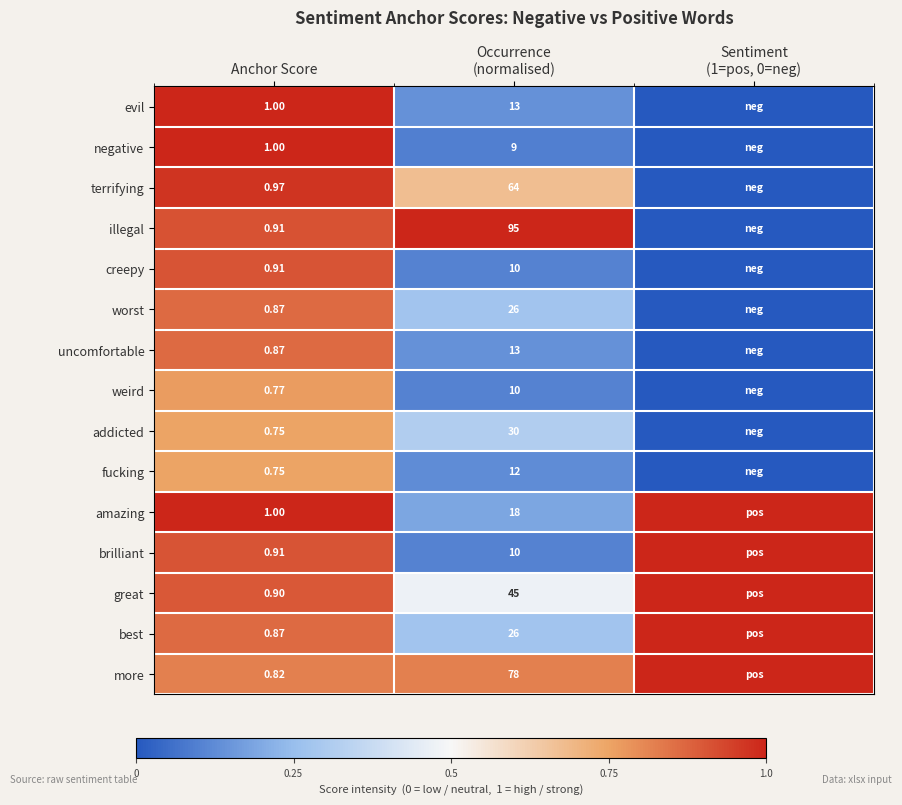

True or false: uncomfortable has a value of 0.2 at Occurrence (normalised).

False